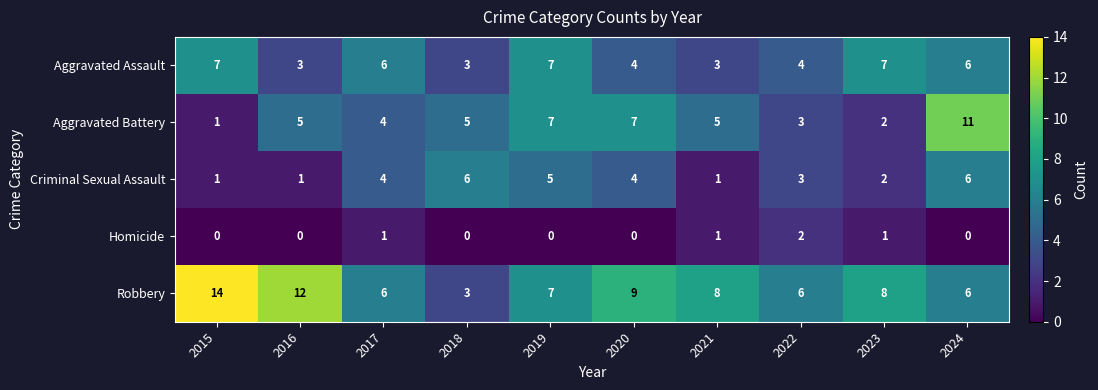

Where is Criminal Sexual Assault nearest to the value 3?

2022